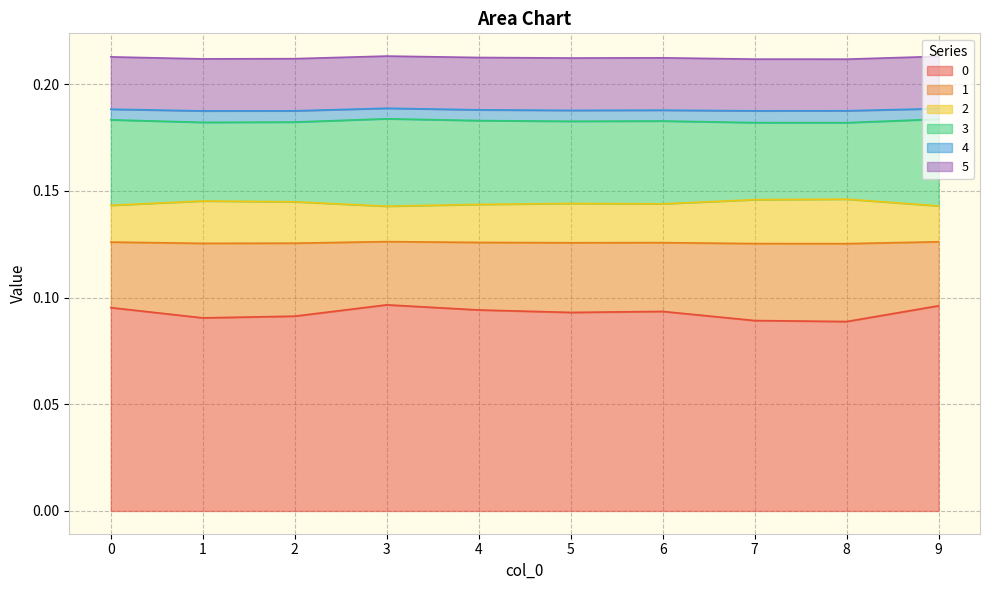

What is the value of the 3 point at the 4th from the left?

0.2